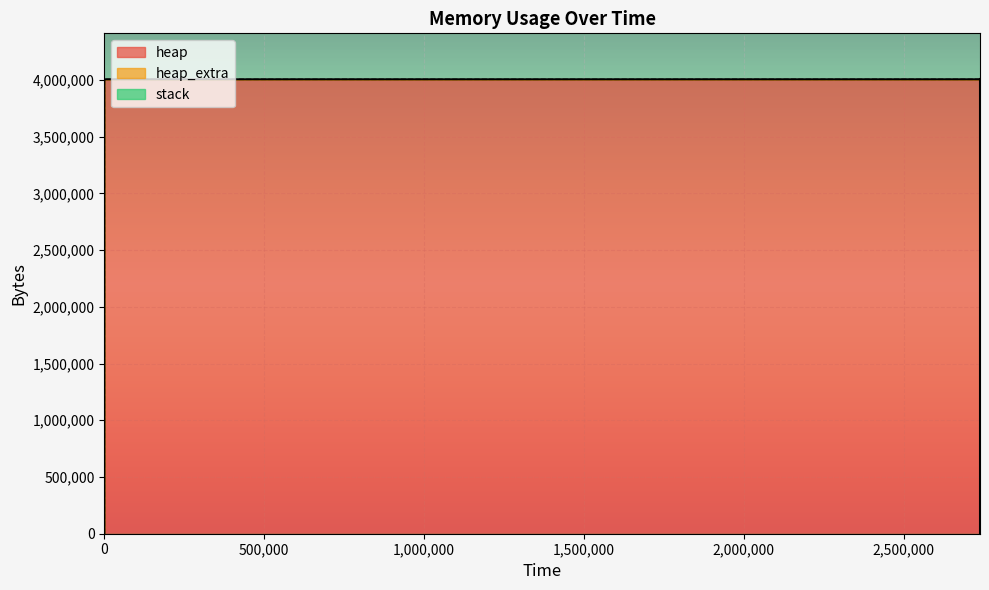

What is the value of the heap_extra point at the 11th from the left?

78